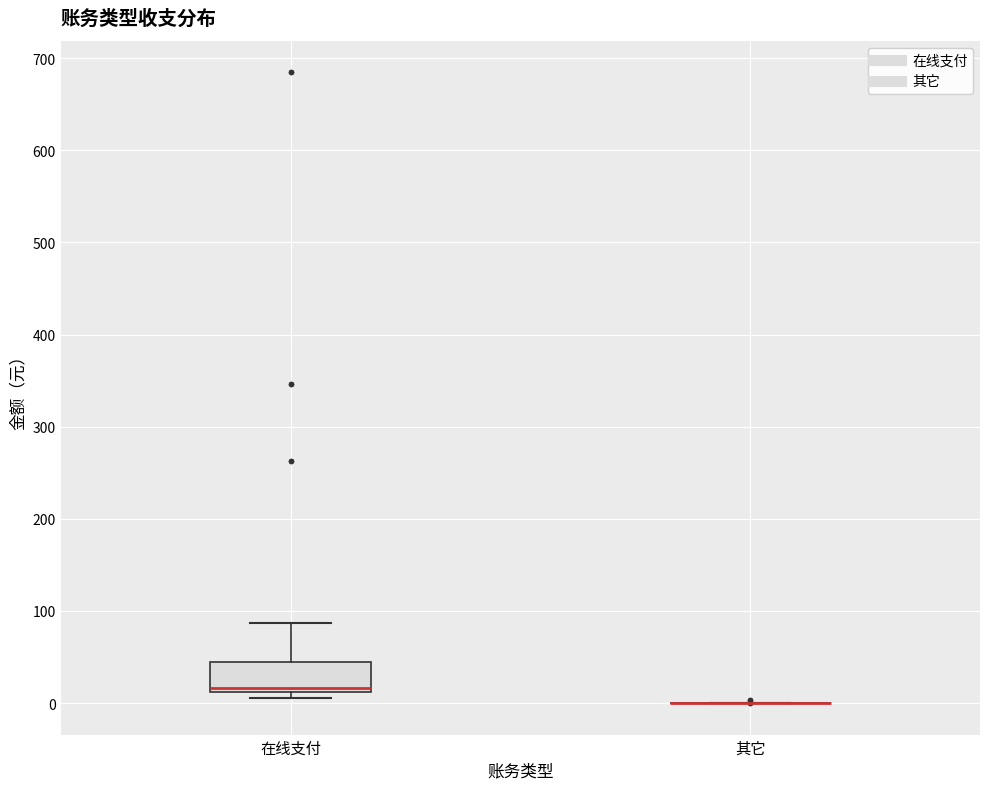

Reading left to right, transcribe this box plot: for each box, give where its median line is, the range the box spans, and where its two whiskers end, as read against the y-axis. The values are not printed on the chart, so give them approximately, as read against the axis.

在线支付: median 20, box 10 to 40, whiskers 10 (just below the box's lower edge) to 90
其它: box collapsed to a line at 0, whiskers 0 to 0